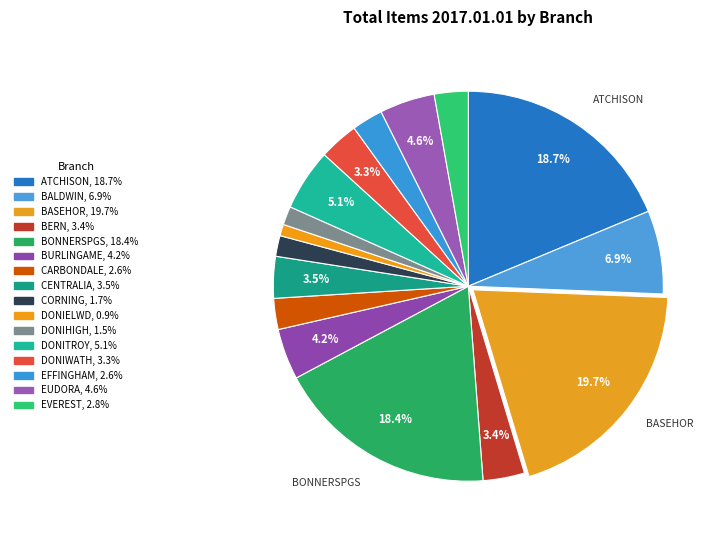

How many segments does this pie chart have?

16